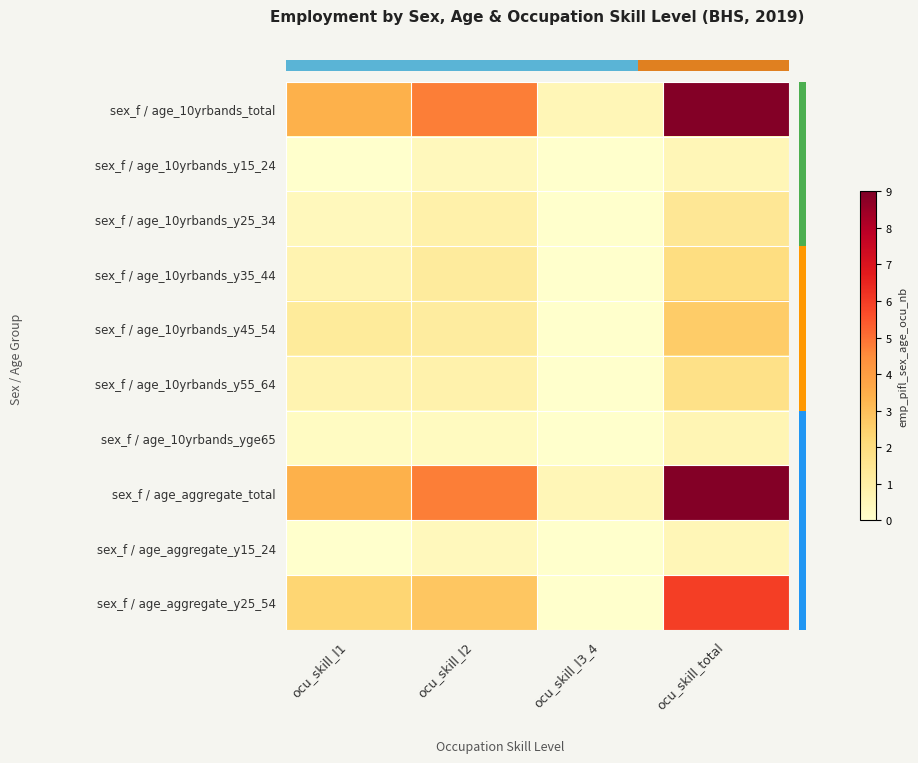

Reading right to left, list all the values displayed in this chart.

row_0: 8.9	0.6	4.8	3.4
row_1: 0.6	0.0	0.4	0.0
row_2: 1.4	0.0	0.9	0.4
row_3: 2.0	0.0	1.2	0.7
row_4: 2.6	0.0	1.2	1.2
row_5: 1.8	0.0	0.8	0.7
row_6: 0.6	0.0	0.3	0.3
row_7: 8.9	0.6	4.8	3.4
row_8: 0.6	0.0	0.4	0.0
row_9: 6.0	0.0	2.8	2.4